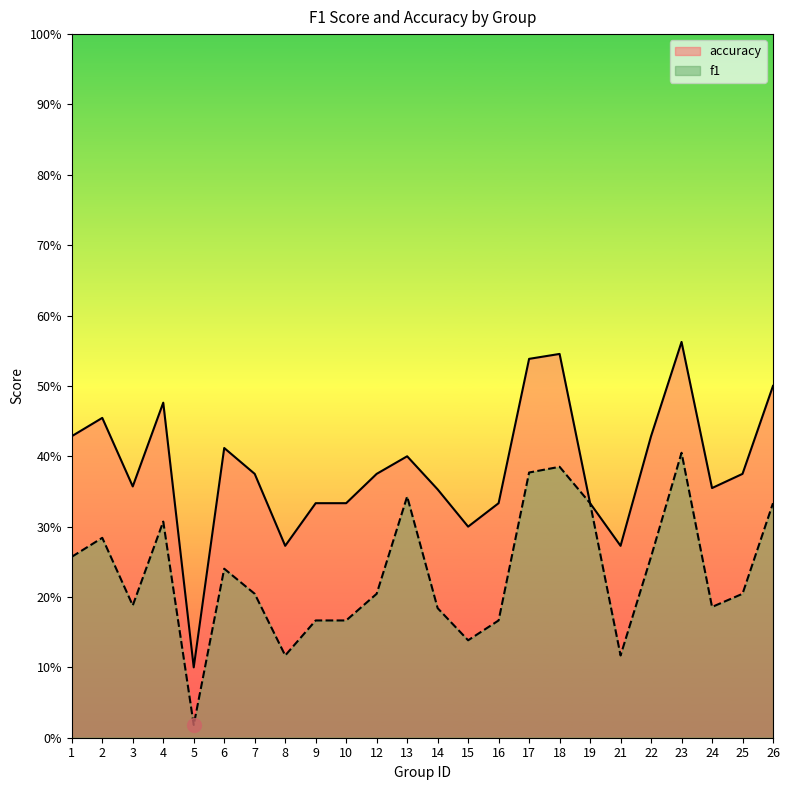

At which category is the sum across all series the highest?

23